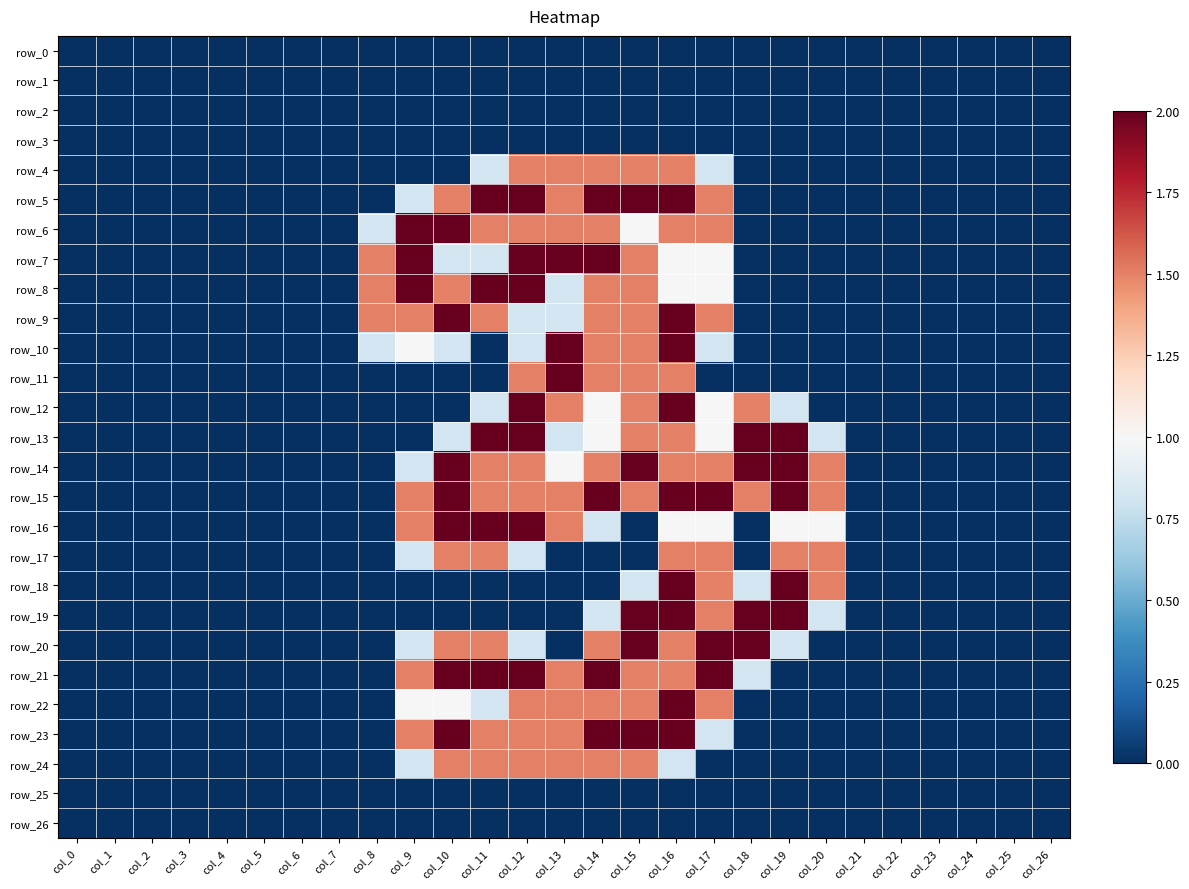

How many data points does each series have?

27